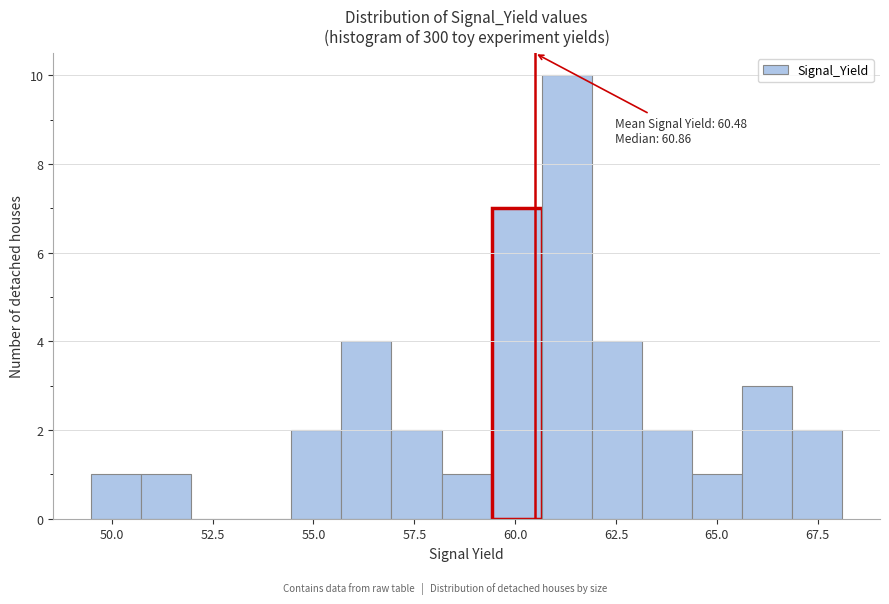

Read against the x-axis, roughly where is the centre of the tallest bar?

61.5